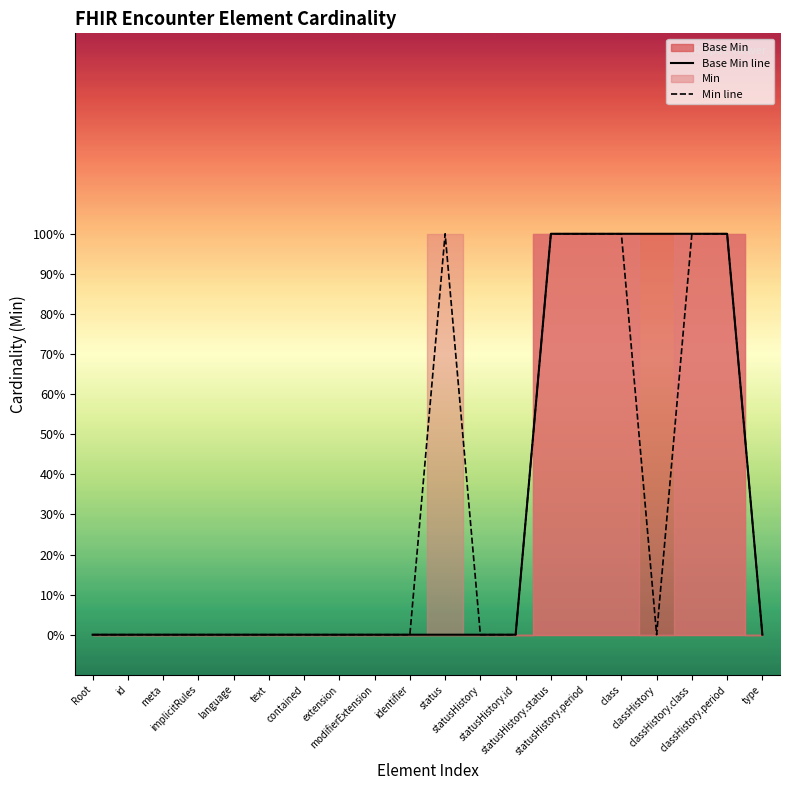

True or false: Min line and Base Min line intersect in this chart.

False